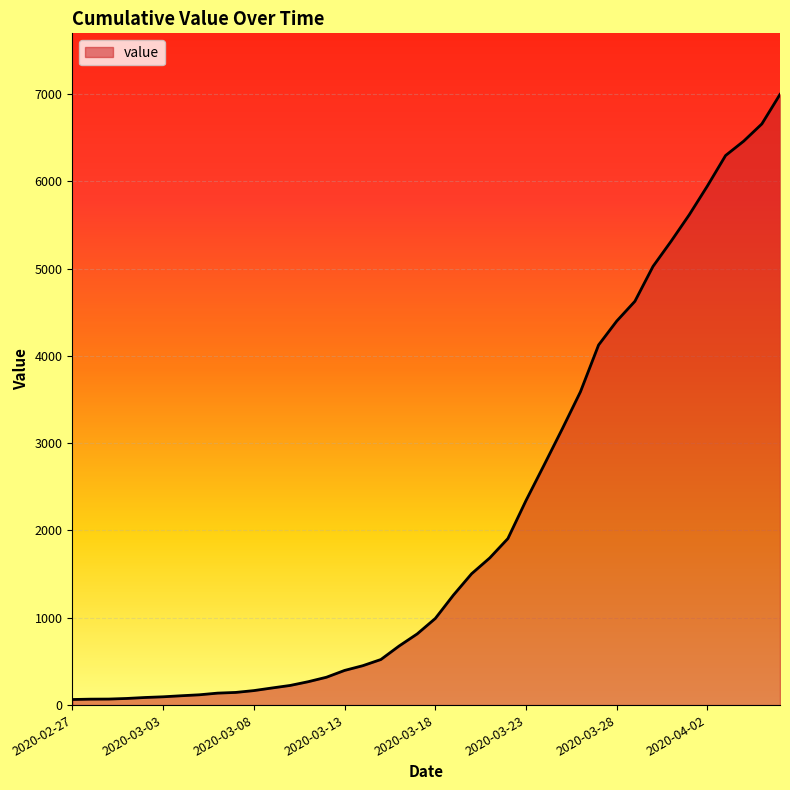

What is the greatest value displayed?

6994